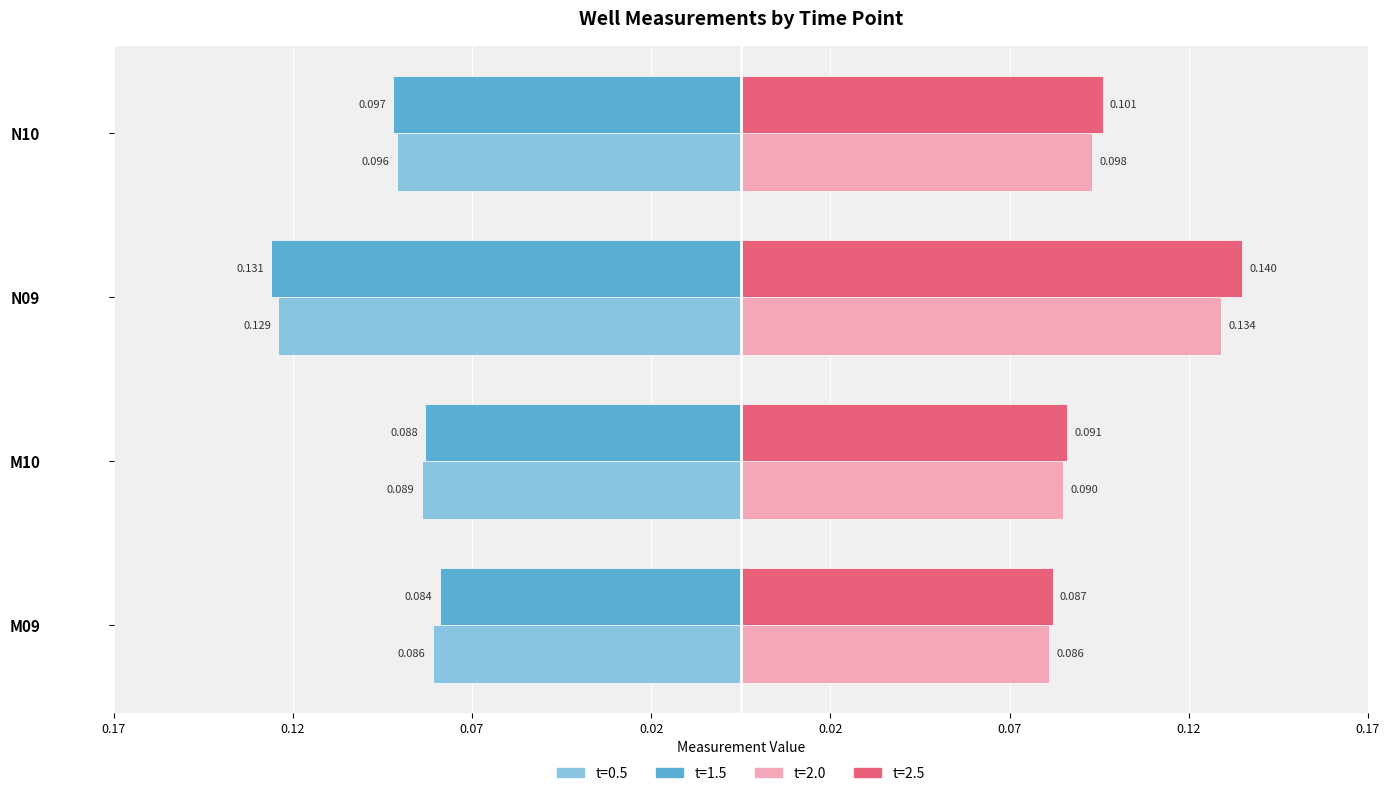

What is the difference between the t=2.5 values at M09 and N09?

0.1